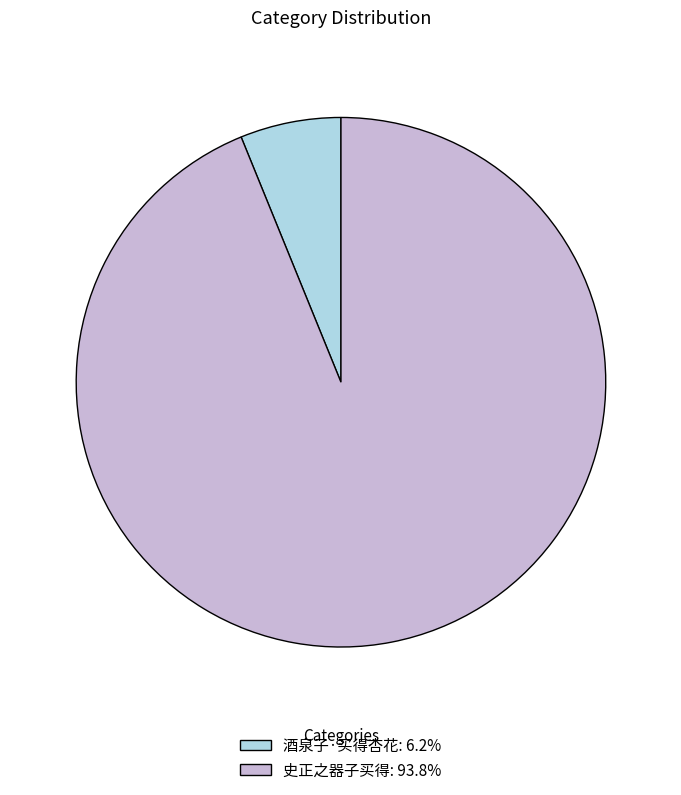

Which slice is the smallest?

酒泉子·买得杏花